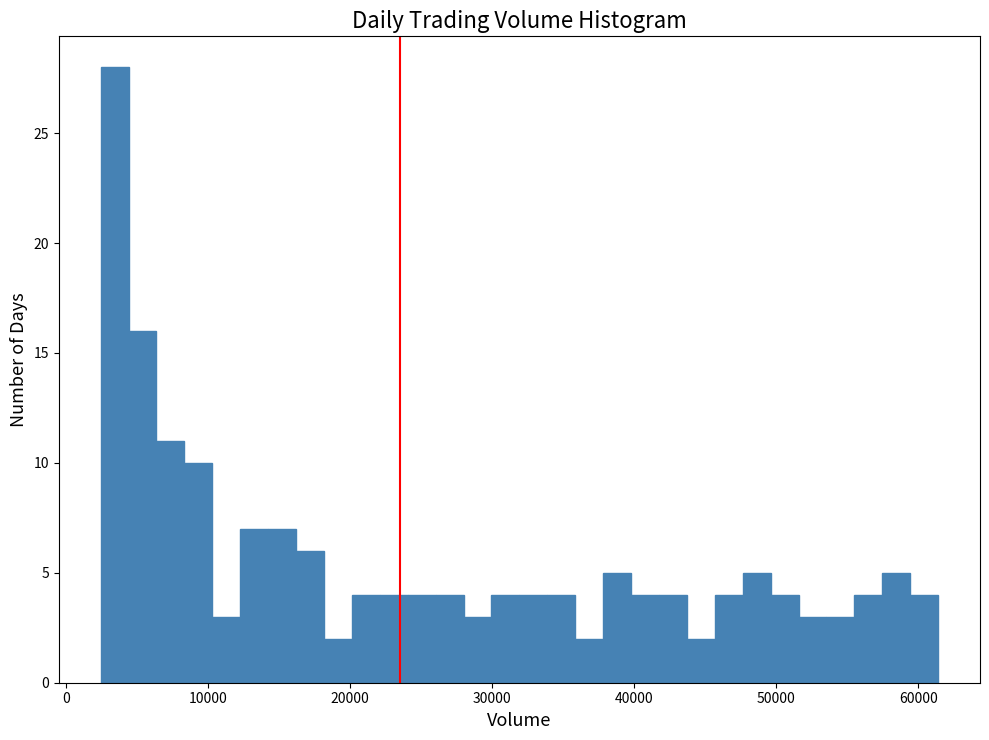

Around what value on the x-axis is the tallest bar? Give the approximate position of its centre, as read against the axis.

3000